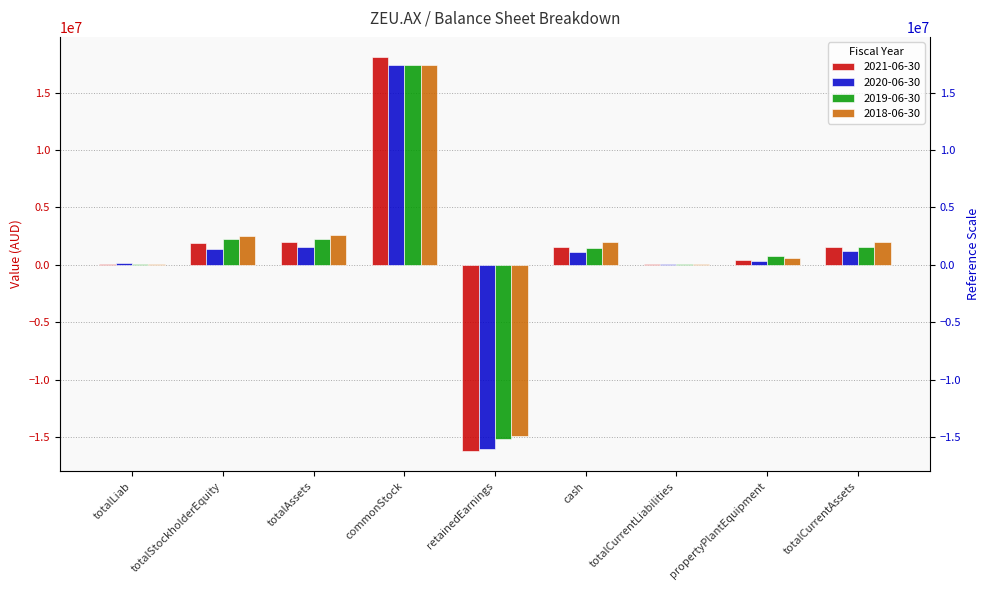

What is the label of the 2nd bar from the left?

totalStockholderEquity